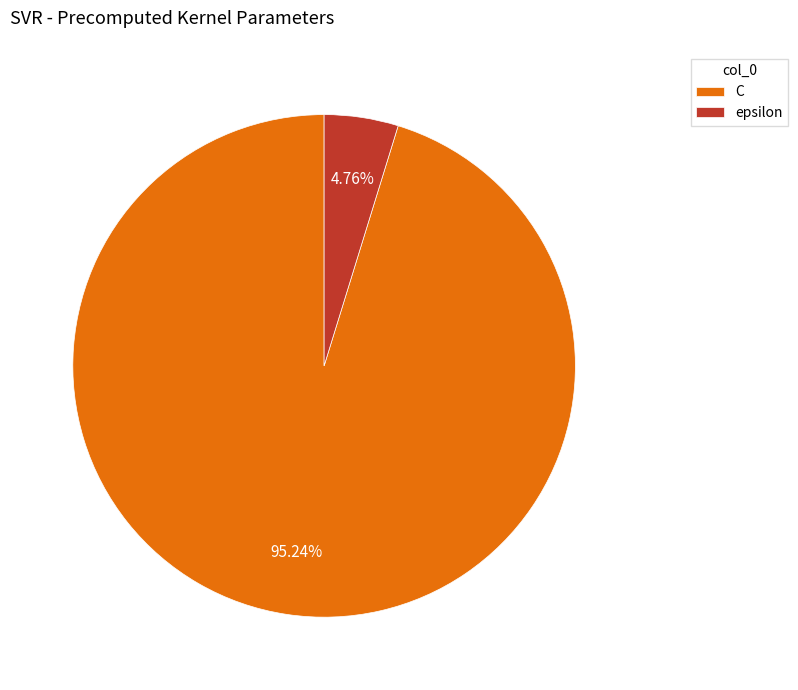

Combined, do epsilon and C account for over 50%?

Yes